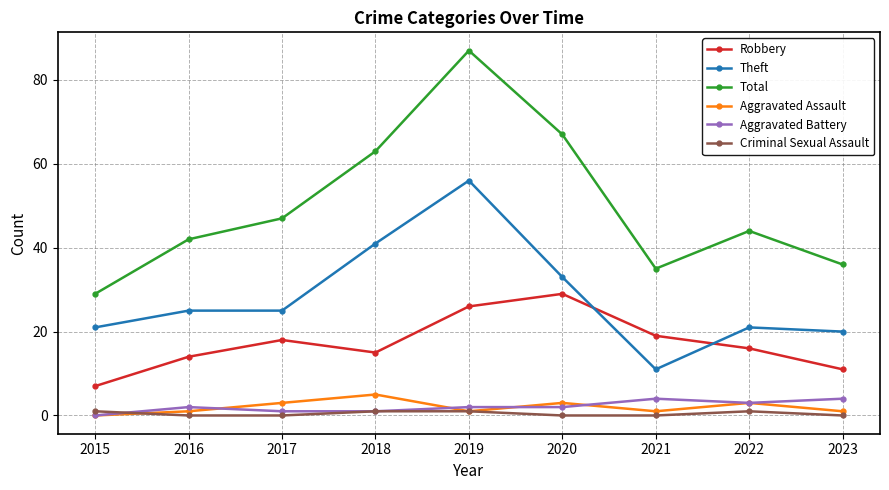

Between 2016 and 2019, which series saw the biggest shift?

Total